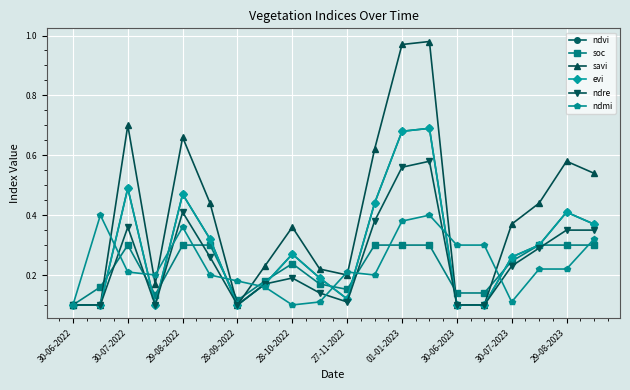

Which series has the widest spread of values?

savi